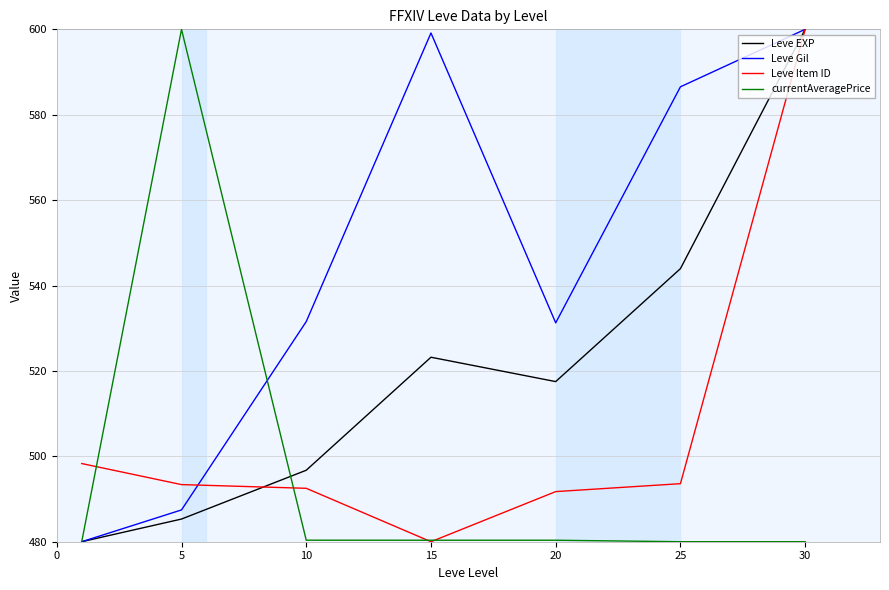

List the series in order of their overall mean, highest first.

Leve Gil, Leve EXP, Leve Item ID, currentAveragePrice